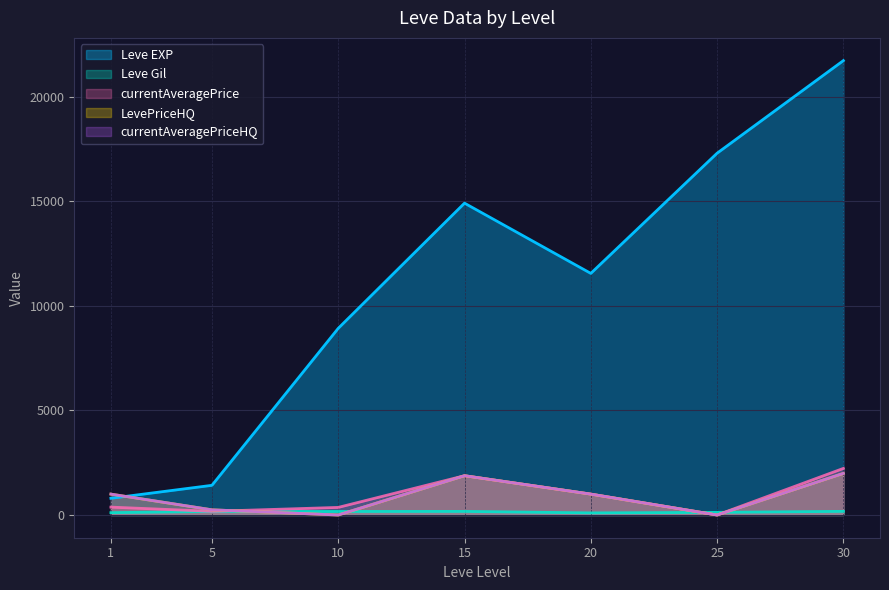

Does the chart have visible grid lines?

Yes